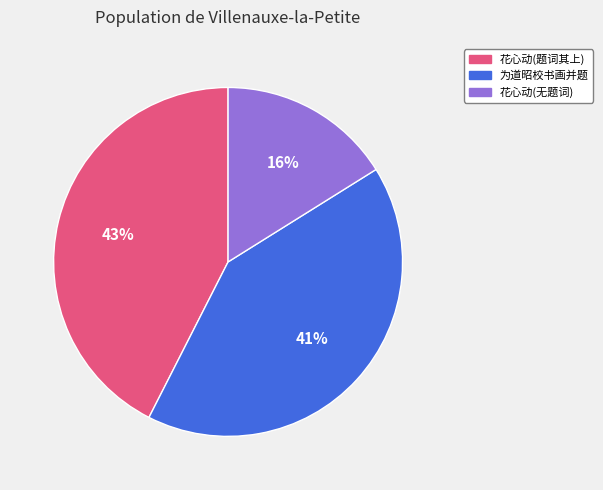

Does any single category account for the majority?

No